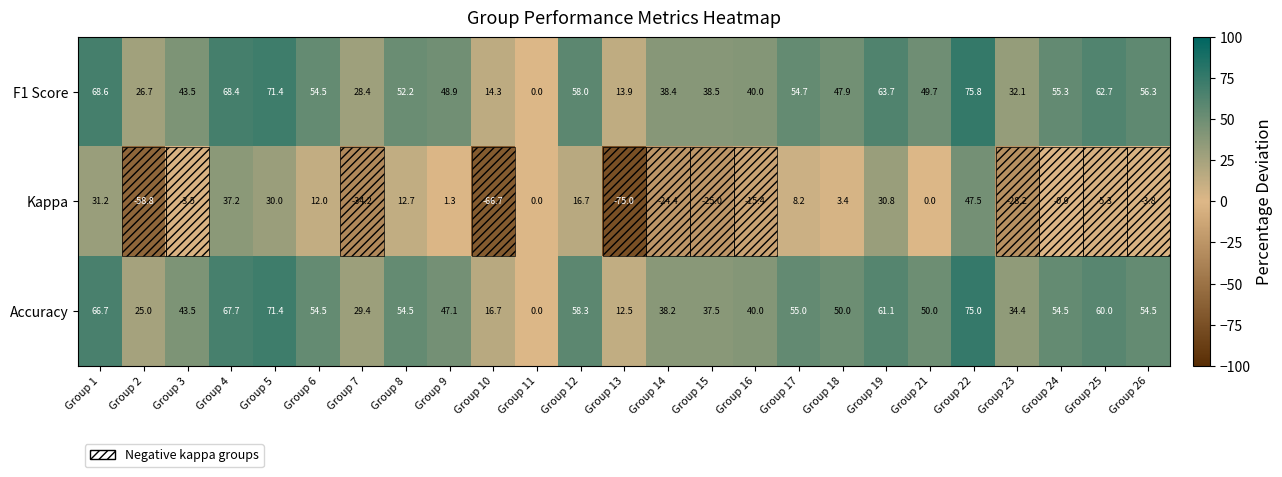

Which series has the largest total across all categories?

F1 Score